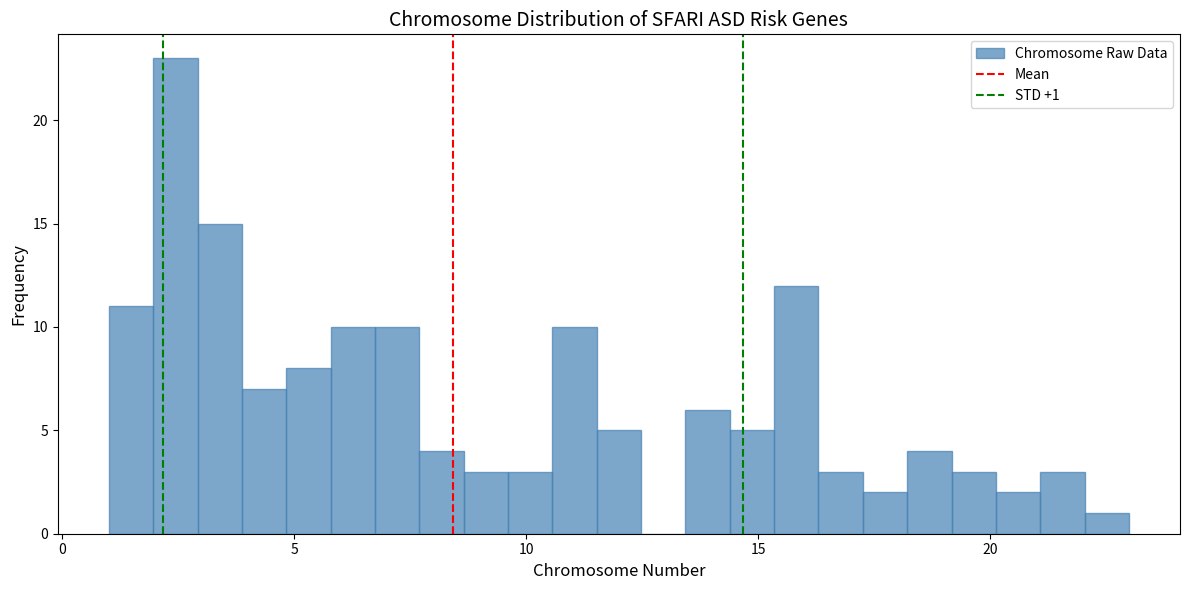

Around what value on the x-axis is the tallest bar? Give the approximate position of its centre, as read against the axis.

2.5